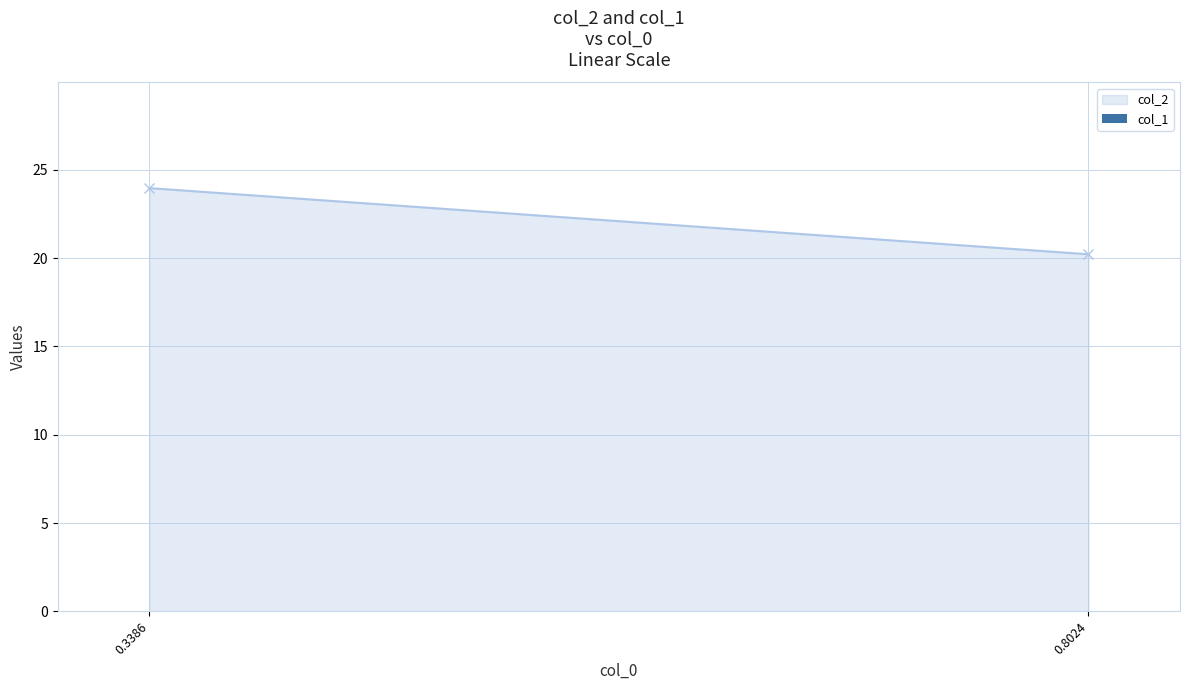

True or false: the data shows 0.0 at 0.8024.

True